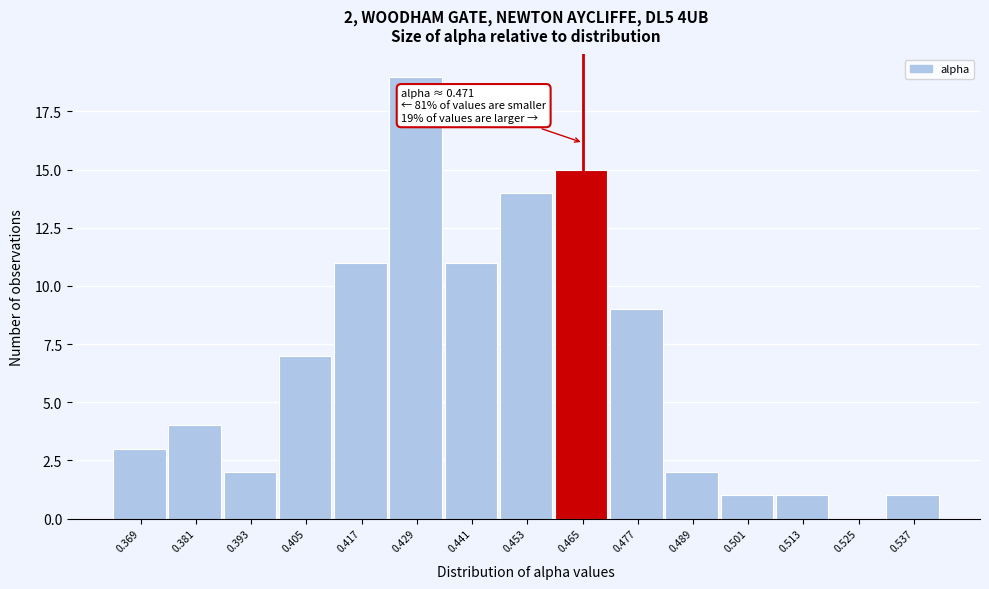

Reading left to right, list all the values displayed in this chart.

0.369=3	0.381=4	0.393=2	0.405=7	0.417=11	0.429=19	0.441=11	0.453=14	0.465=15	0.477=9	0.489=2	0.501=1	0.513=1	0.525=0	0.537=1